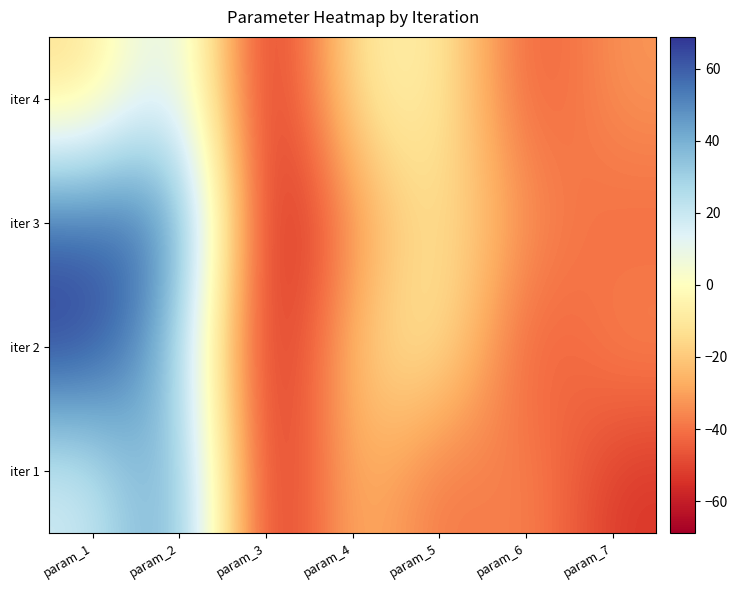

Which series has the largest total across all categories?

iter 3